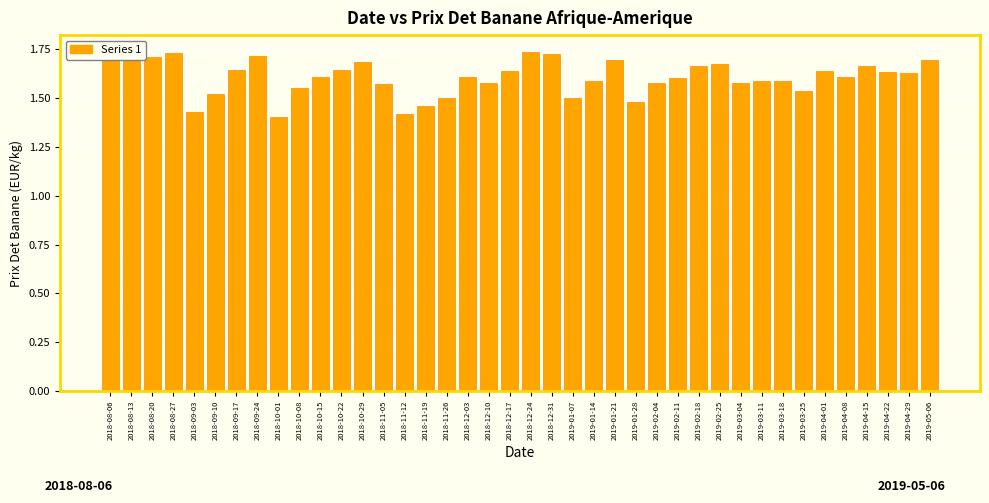

What position from the left is 2019-03-25?

34